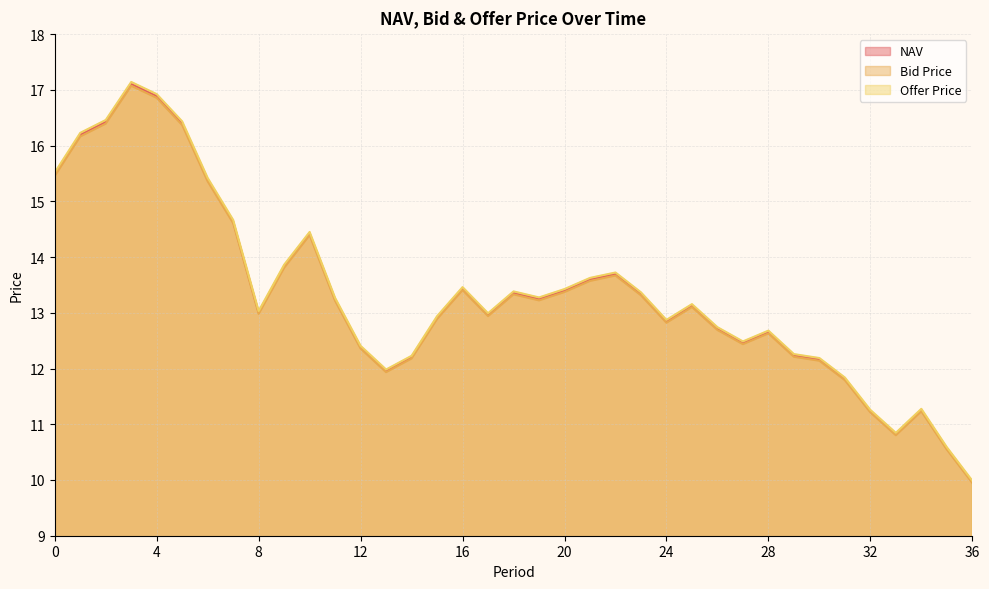

What is the sum of the Bid Price values at 13 and 10?

26.3